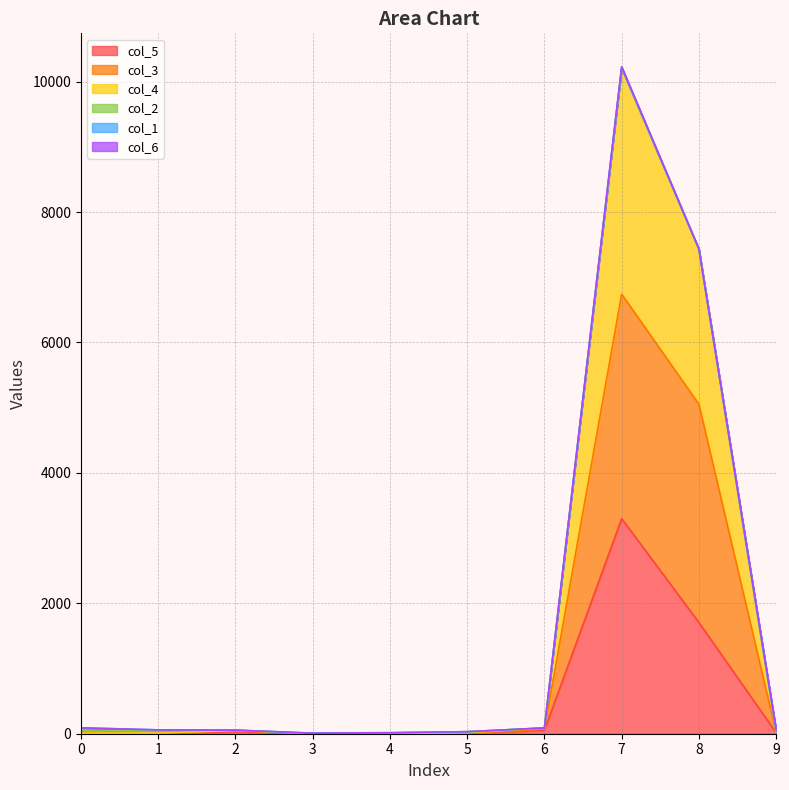

The col_4 series shows 74 at 2. True or false?

False